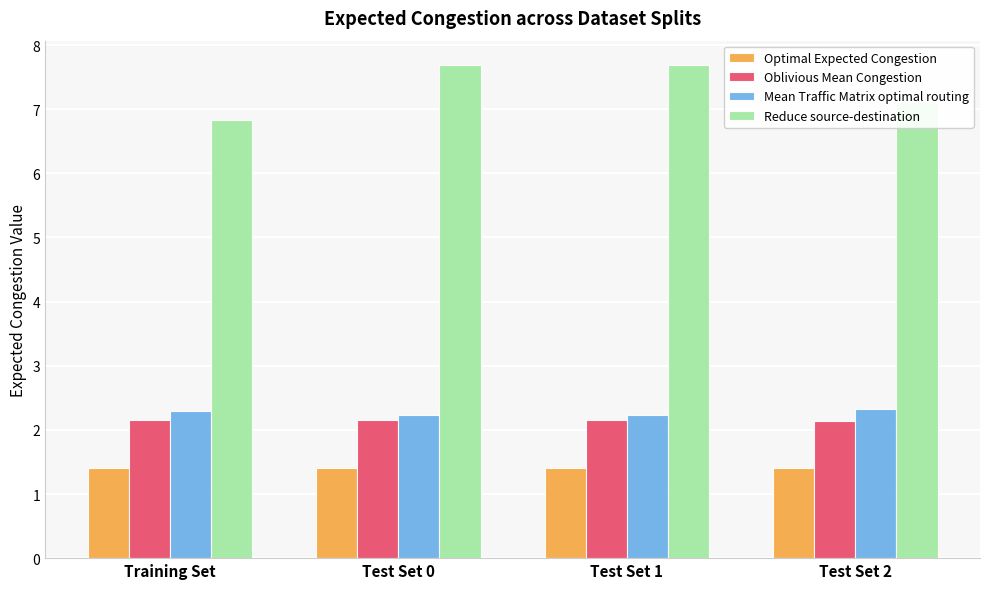

What is the value of the Reduce source-destination bar at the 1st from the left?

6.8